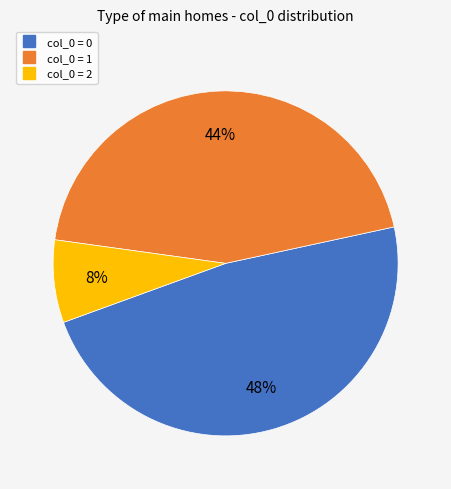

Does any single category account for the majority?

No